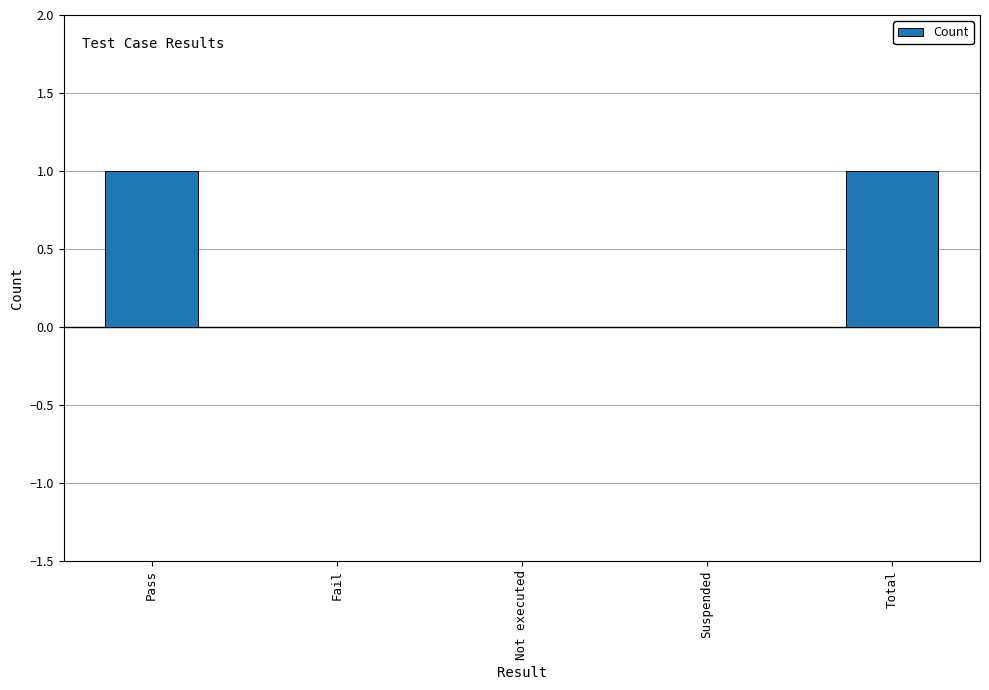

Between Fail and Total, which is larger?

Total